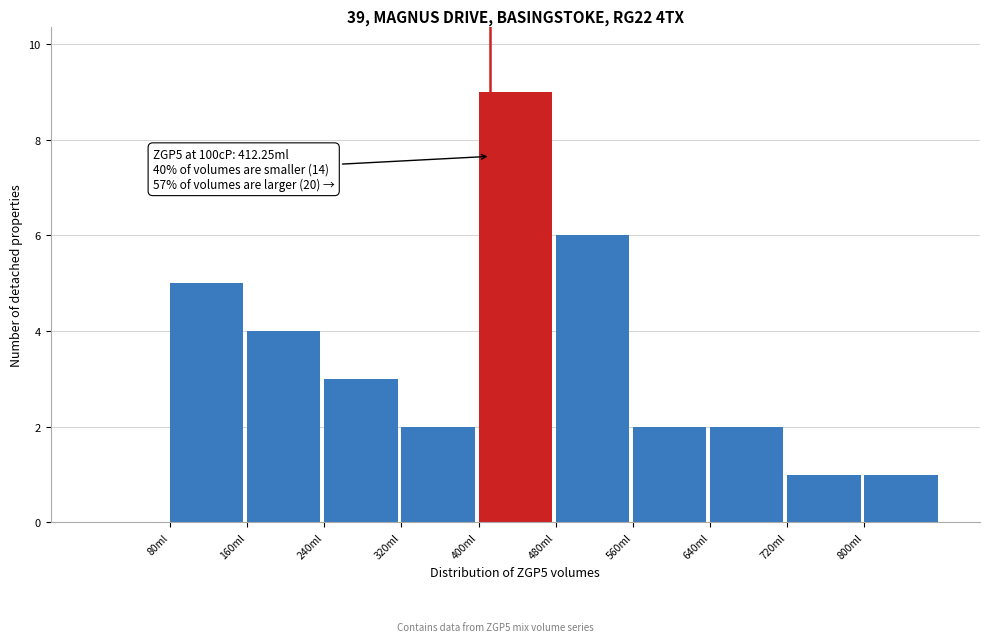

Over which range of the x-axis is the bar tallest?

400 to 480